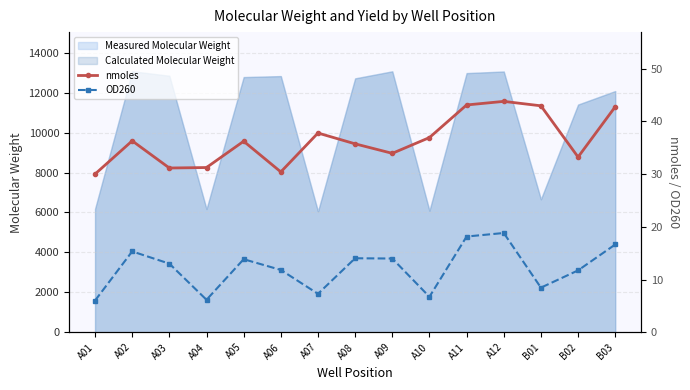

True or false: OD260 and nmoles cross at least once.

False